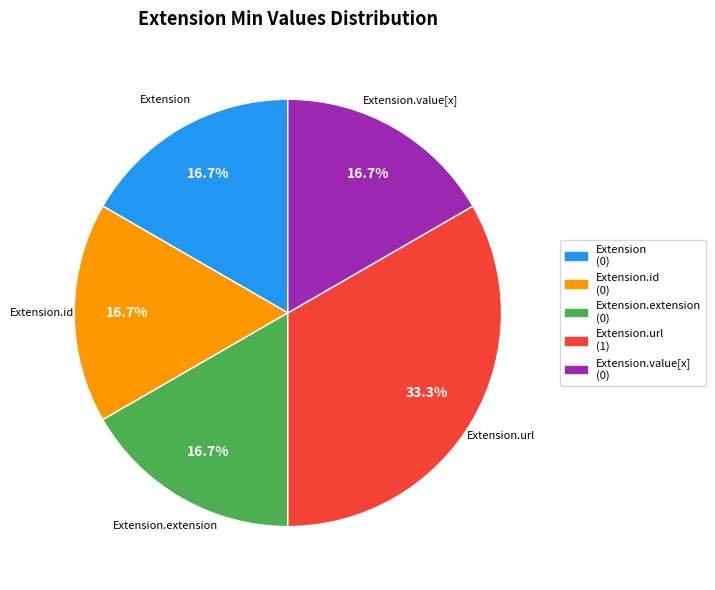

To the nearest percent, what is the difference between the largest and smallest slice percentages?

17%